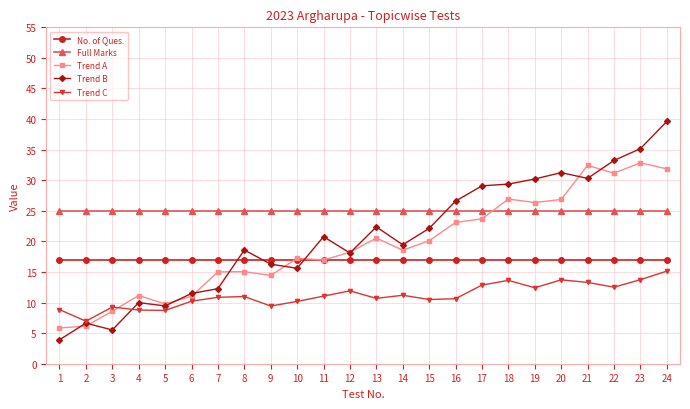

After their last crossing, which series has the higher values: Trend A or Trend C?

Trend A